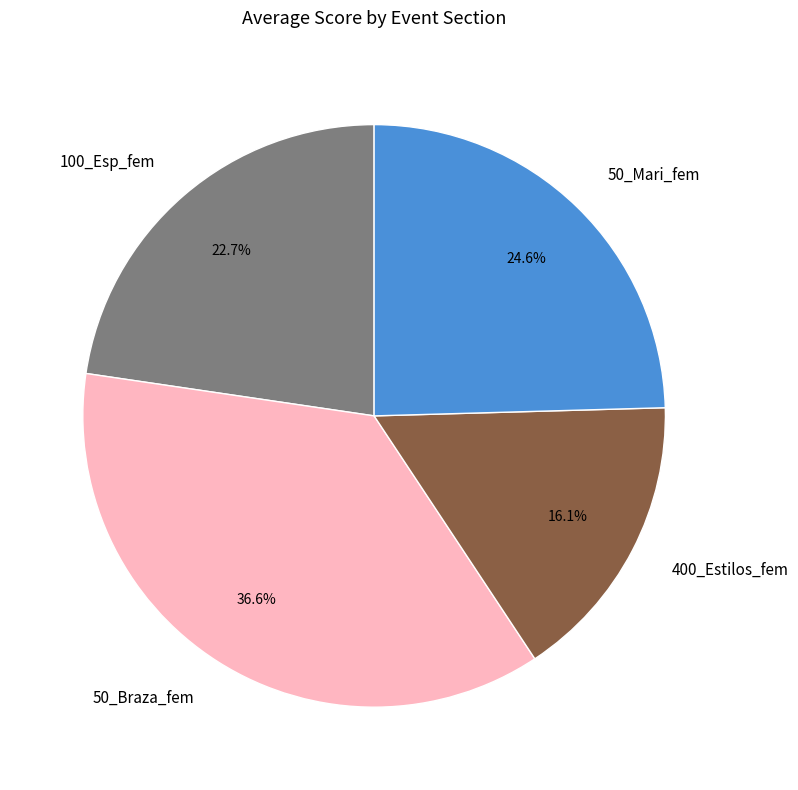

Which category has the smallest portion of the pie?

400_Estilos_fem